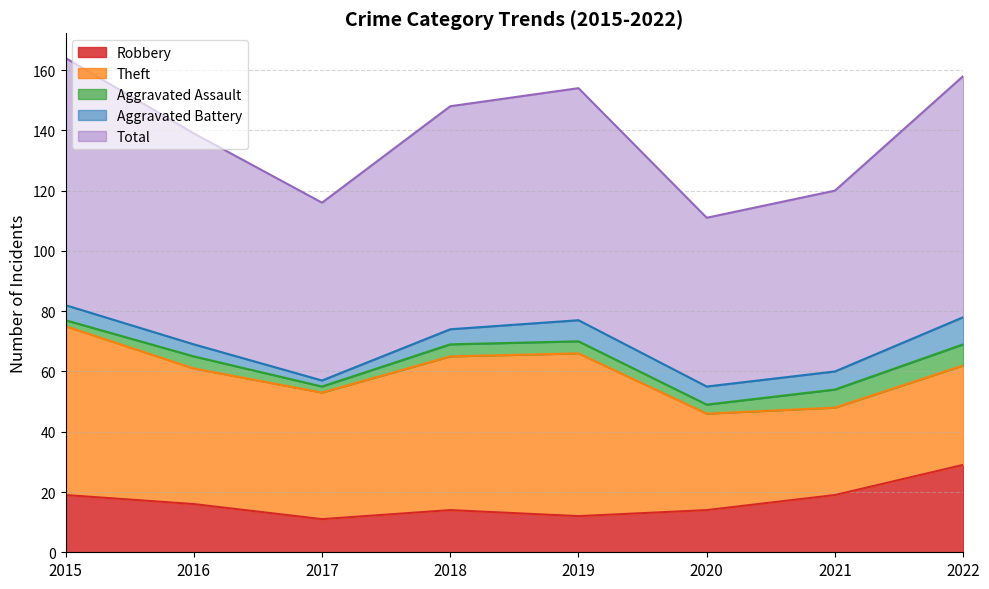

Rank the categories by Theft value from highest to lowest.

2015, 2019, 2018, 2016, 2017, 2022, 2020, 2021